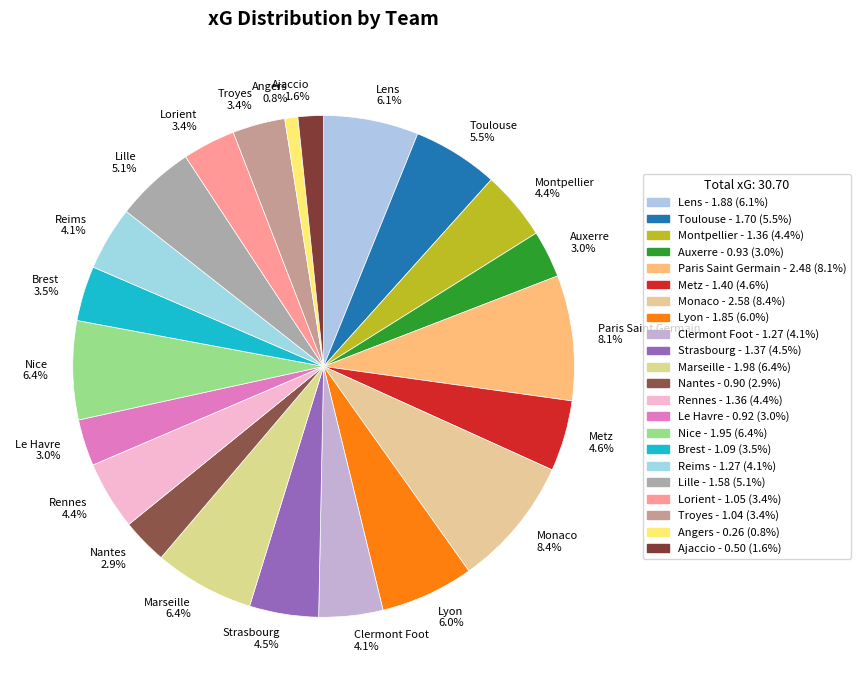

What is the smallest slice in the pie chart?

Angers